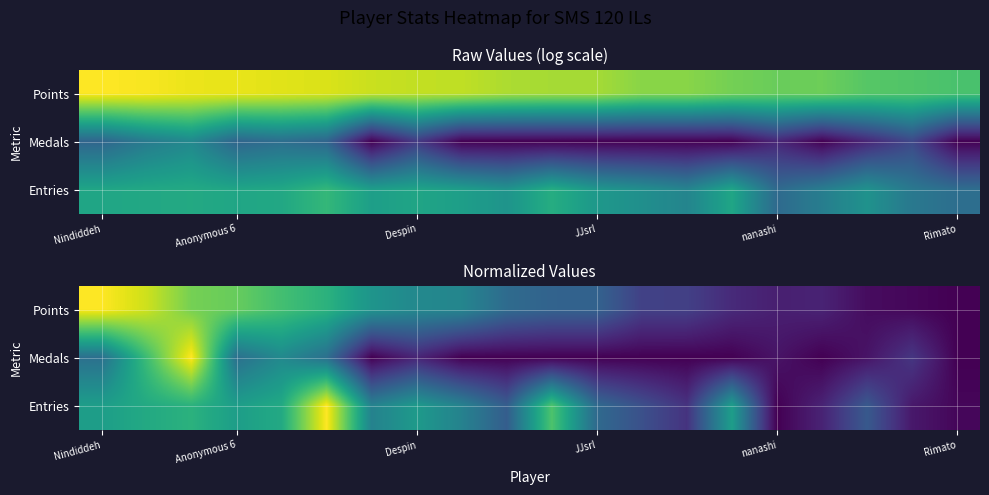

What is the average value of the Entries series?

0.4